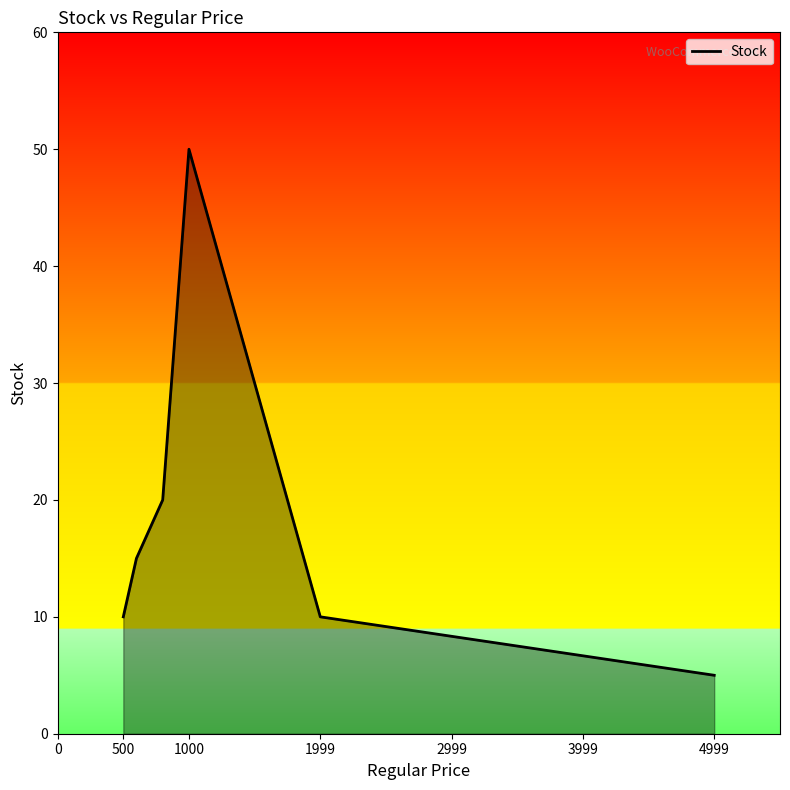

What is the minimum value shown in the chart?

5